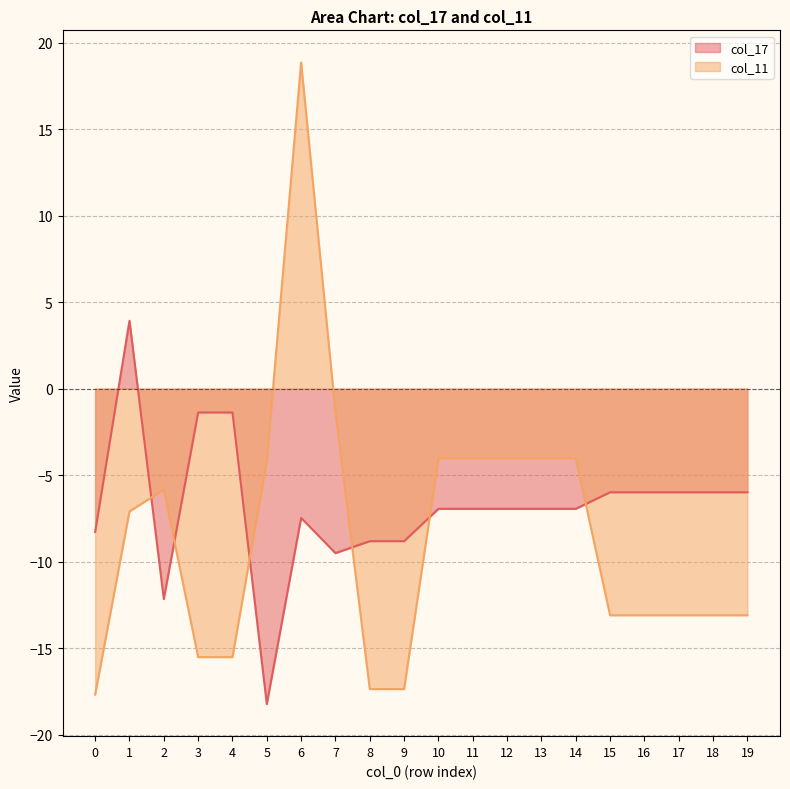

True or false: col_17 has a value of -5.3 at 8.

False